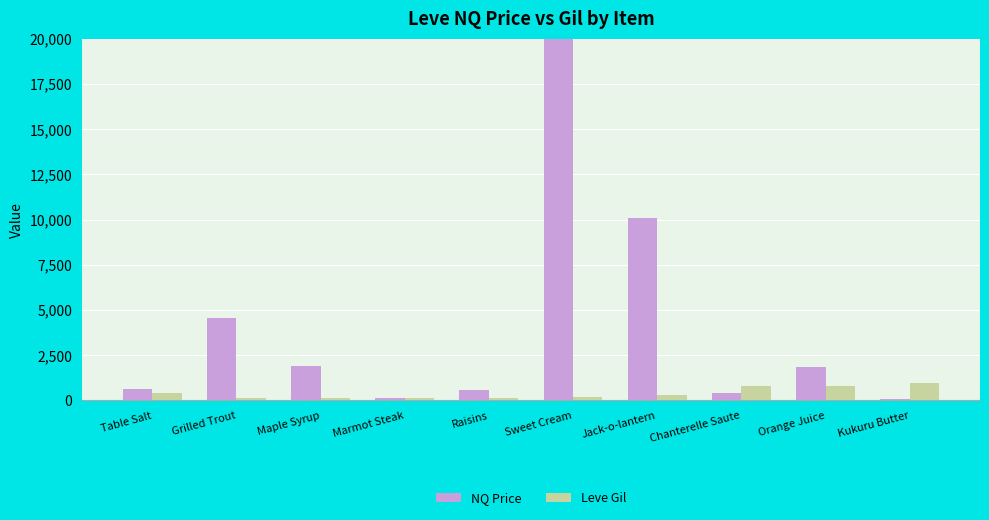

What is the total value across all series at Maple Syrup?

2007.4